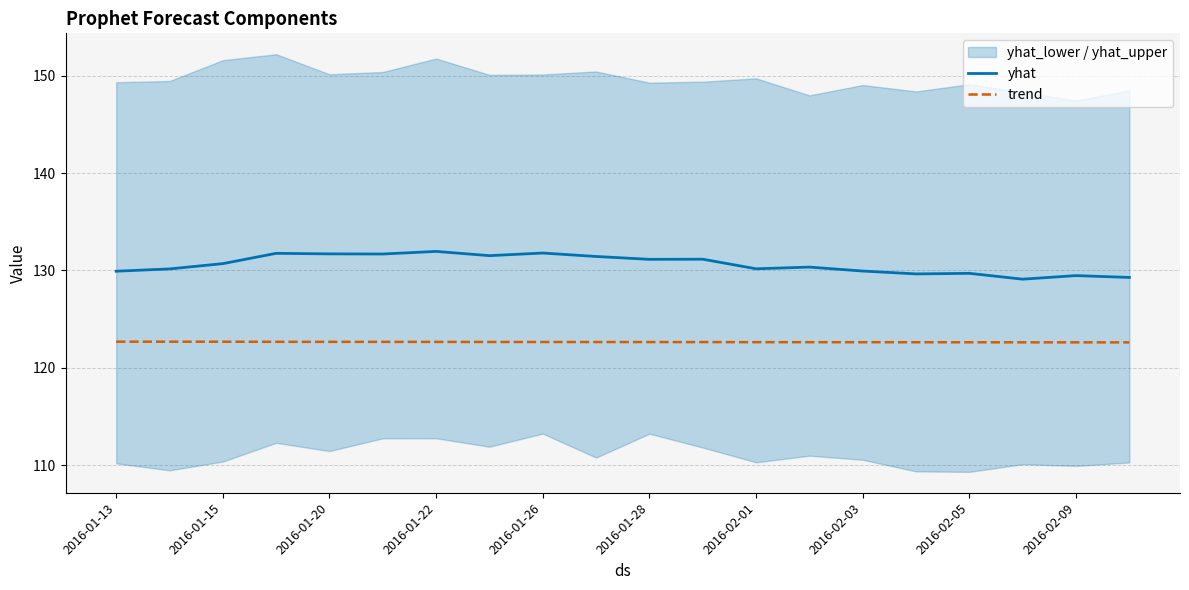

True or false: yhat and trend cross at least once.

False